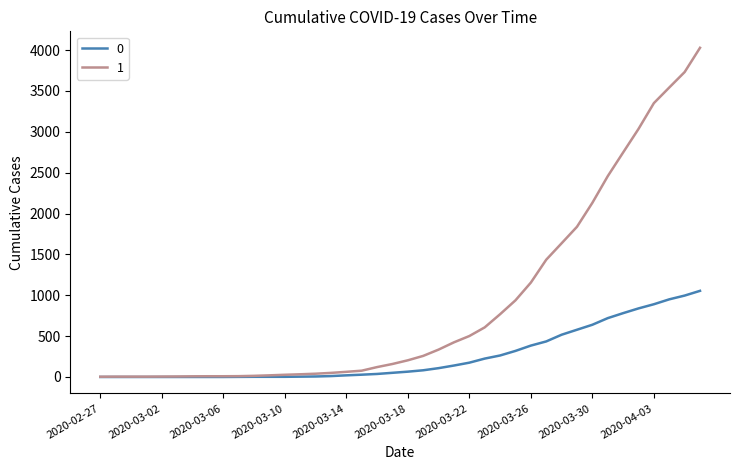

List the series in order of their overall mean, lowest first.

0, 1